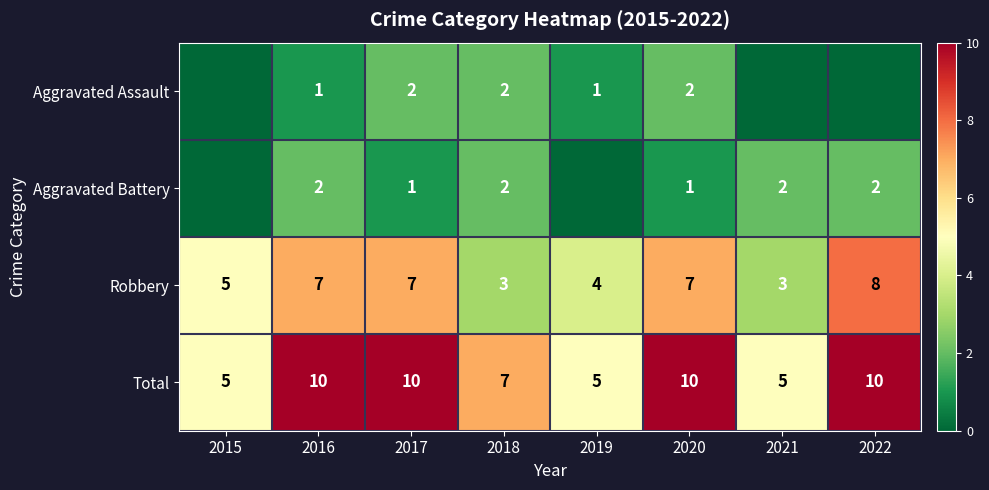

What is the difference between the highest and lowest values at 2020?

9